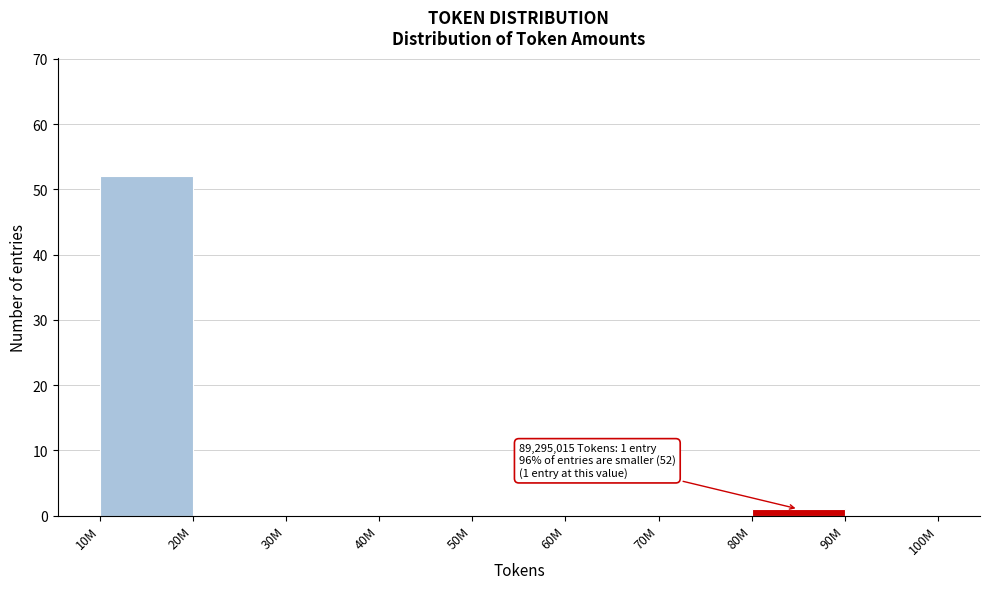

Reading left to right, extract all data points from this chart.

10M=52	20M=0	30M=0	40M=0	50M=0	60M=0	70M=0	80M=1	90M=0